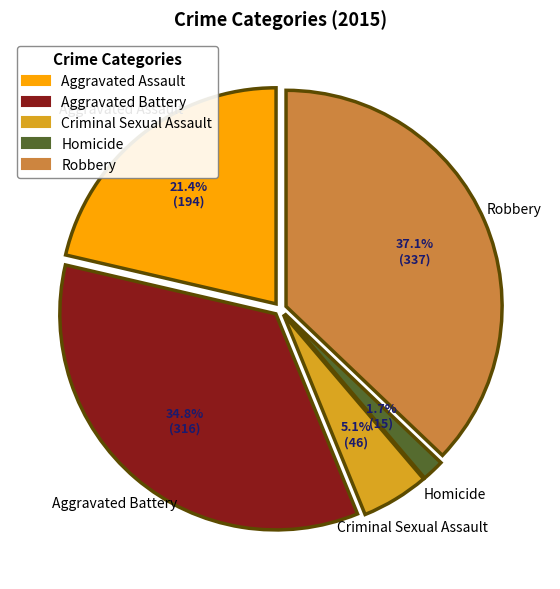

How many slices are in this pie chart?

5